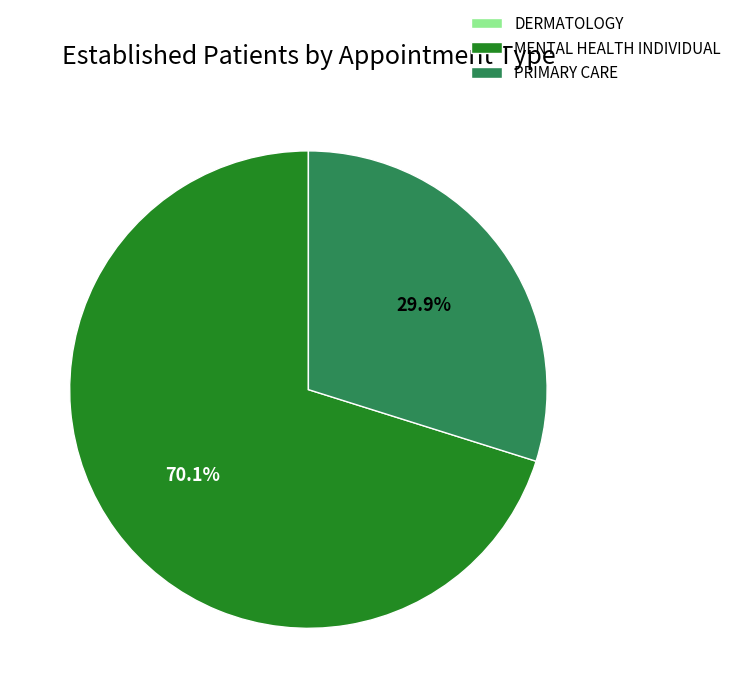

True or false: PRIMARY CARE accounts for 43% of the total.

False